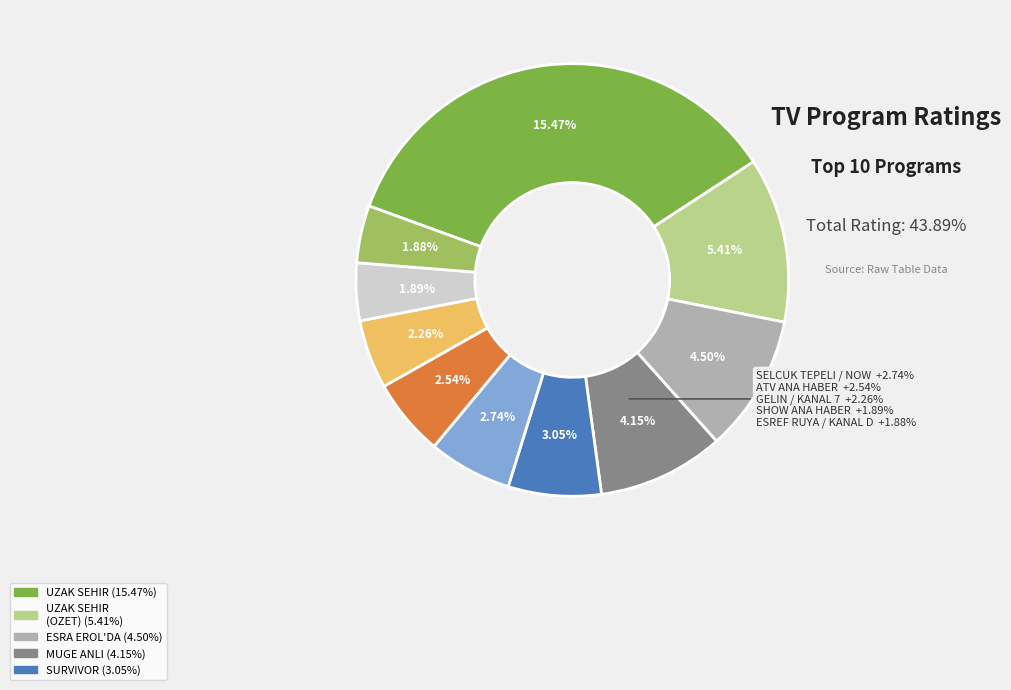

How many slices are in this pie chart?

10